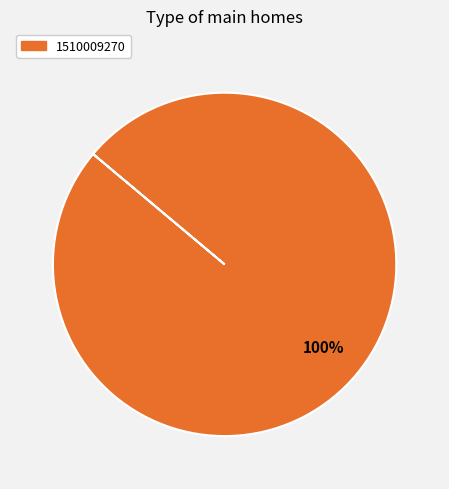

Does any single category account for the majority?

Yes